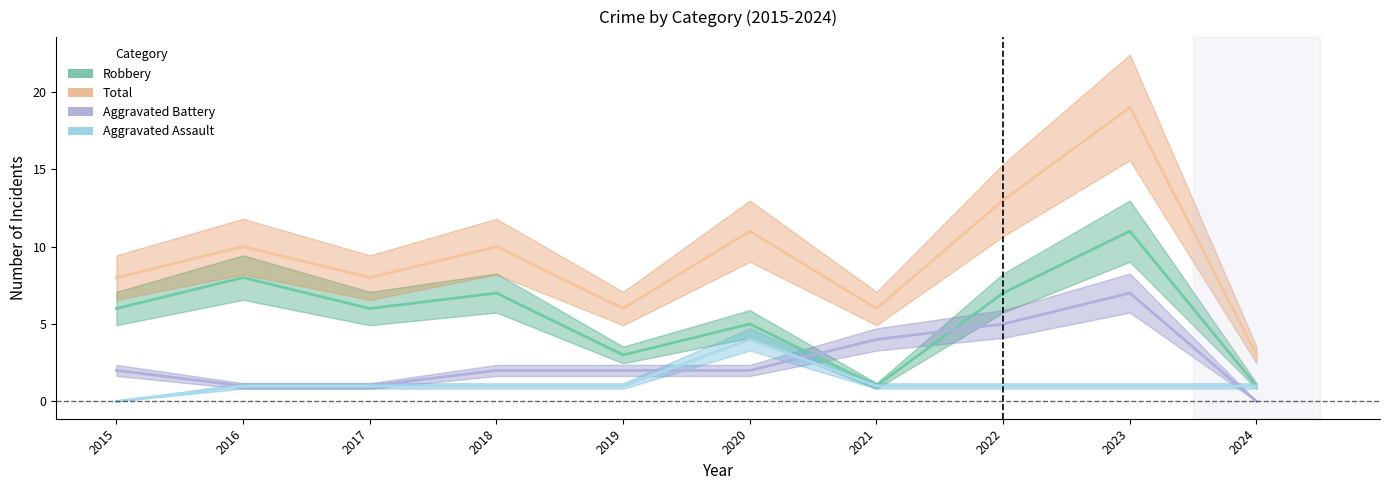

At which category is the sum across all series the highest?

2023